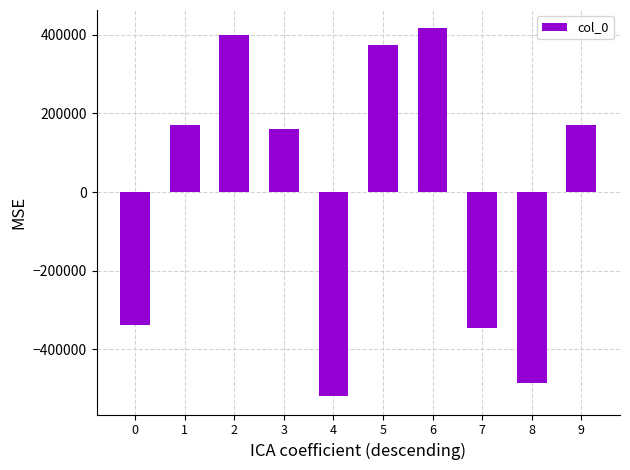

What is the sum of the values at 3 and 7?

-184862.2